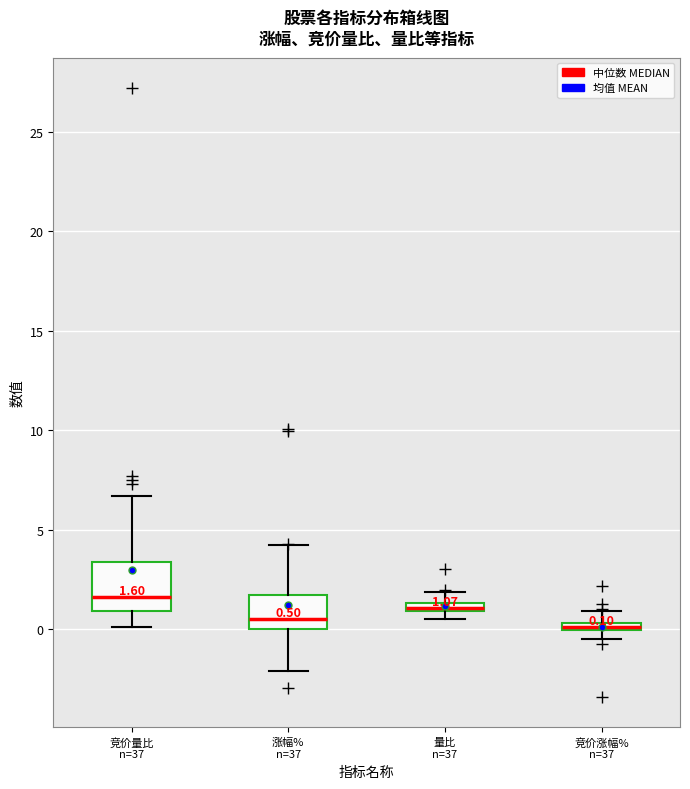

Comparing the boxes themselves (not the whiskers), which one is the tallest?

竞价量比 n=37